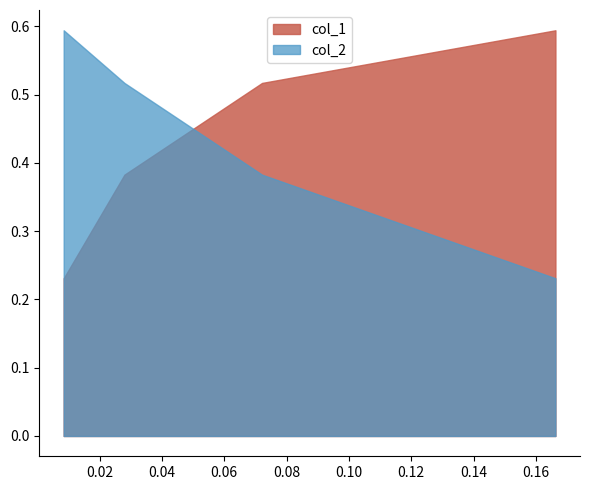

Does the chart have visible grid lines?

No